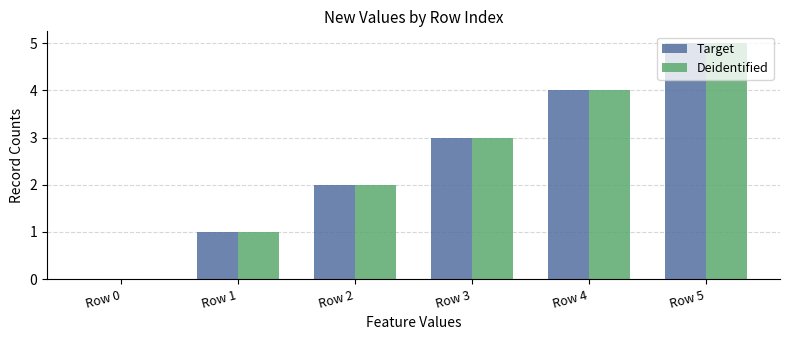

What are all the series names shown in the legend?

Target, Deidentified